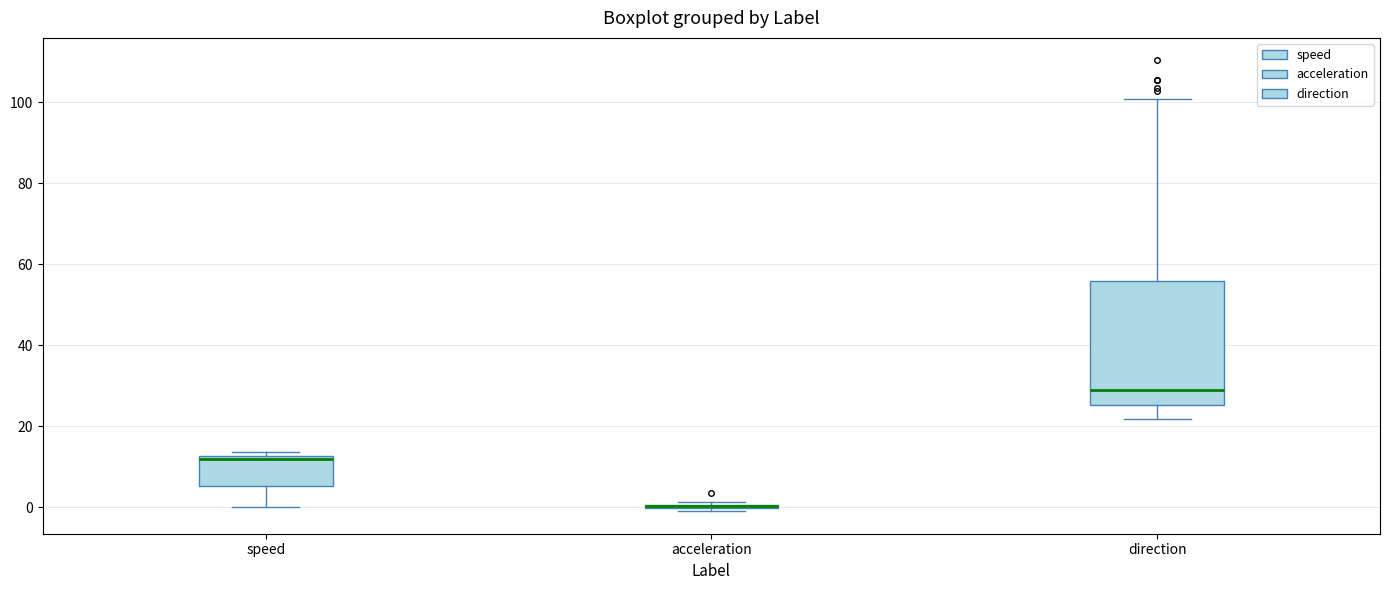

Reading left to right, read every box against the y-axis: the position of its median line, the range the box covers, and the ends of its whiskers. The values are not printed on the chart, so give them approximately, as read against the axis.

speed: median 12 (just below the box's upper edge), box 6 to 12, whiskers 0 to 14
acceleration: box collapsed to a line at 0, whiskers -2 to 2
direction: median 28, box 26 to 56, whiskers 22 to 100